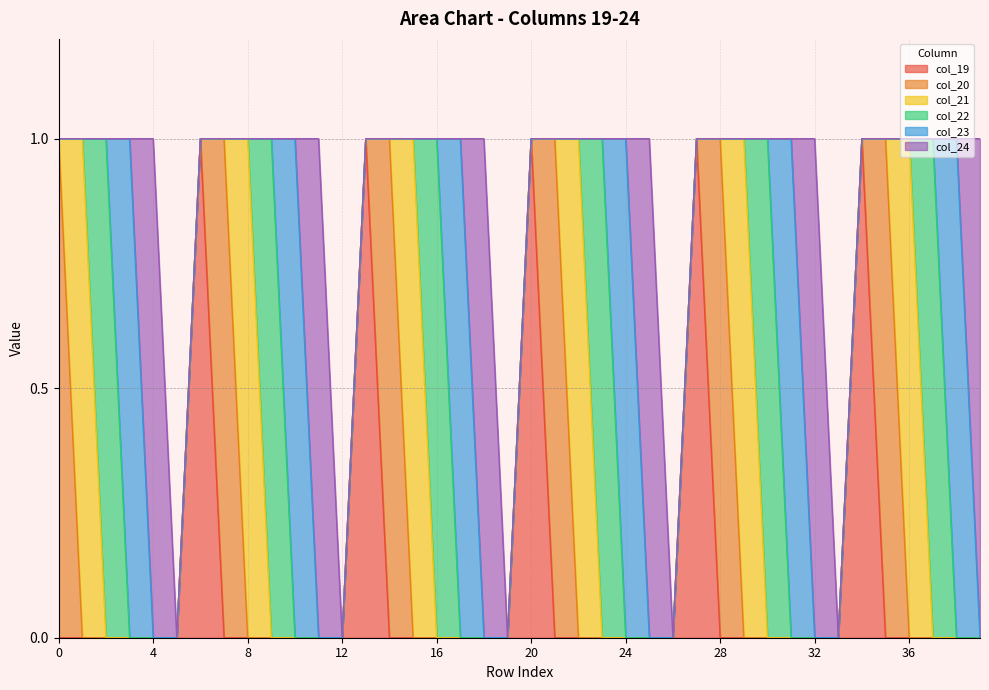

Rank the categories by col_21 value from lowest to highest.

0, 2, 3, 4, 5, 6, 7, 9, 10, 11, 12, 13, 14, 16, 17, 18, 19, 20, 21, 23, 24, 25, 26, 27, 28, 30, 31, 32, 33, 34, 35, 37, 38, 39, 1, 8, 15, 22, 29, 36